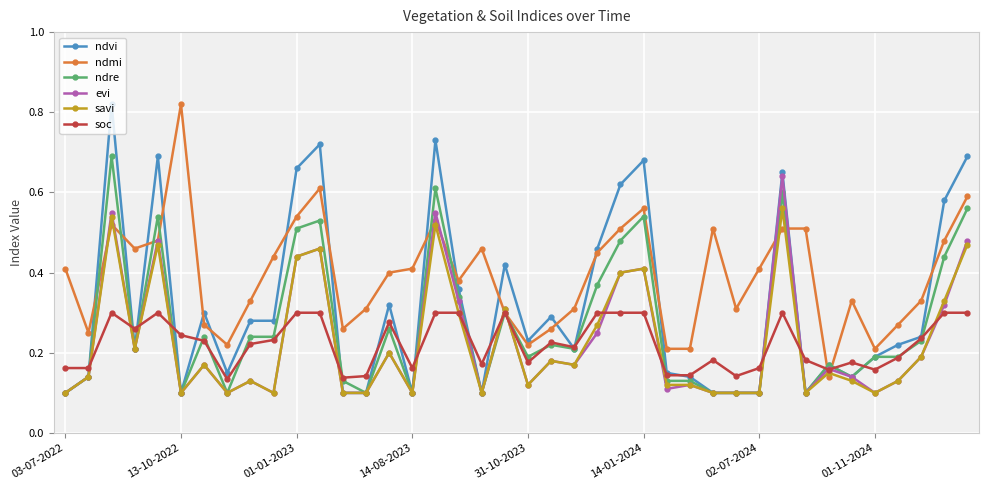

At how many categories does at least one series exceed 0?

40